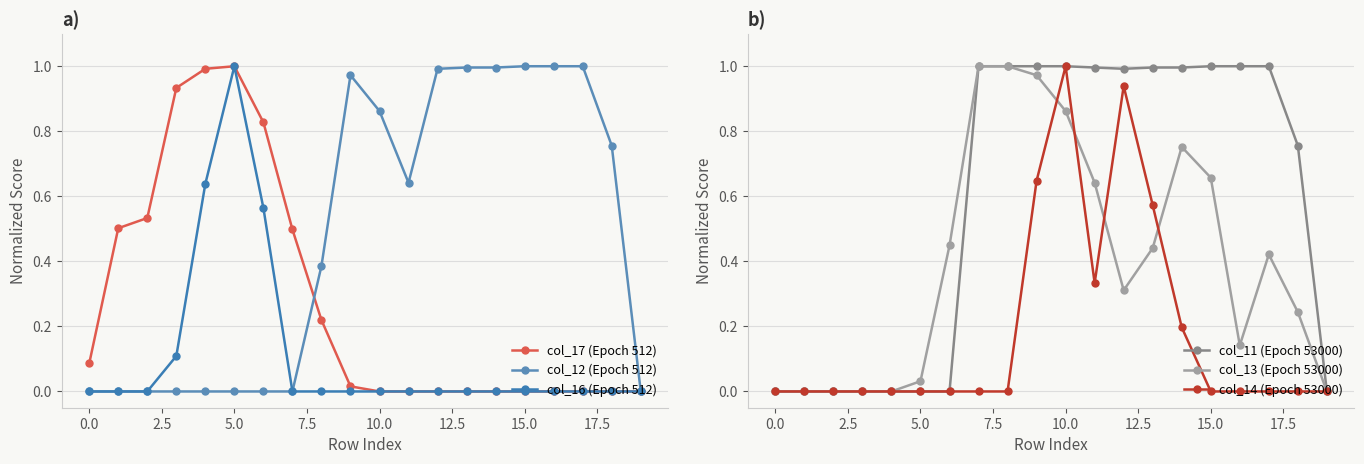

The value of col_11 (Epoch 53000) at 15.0 is 1.0. True or false?

True